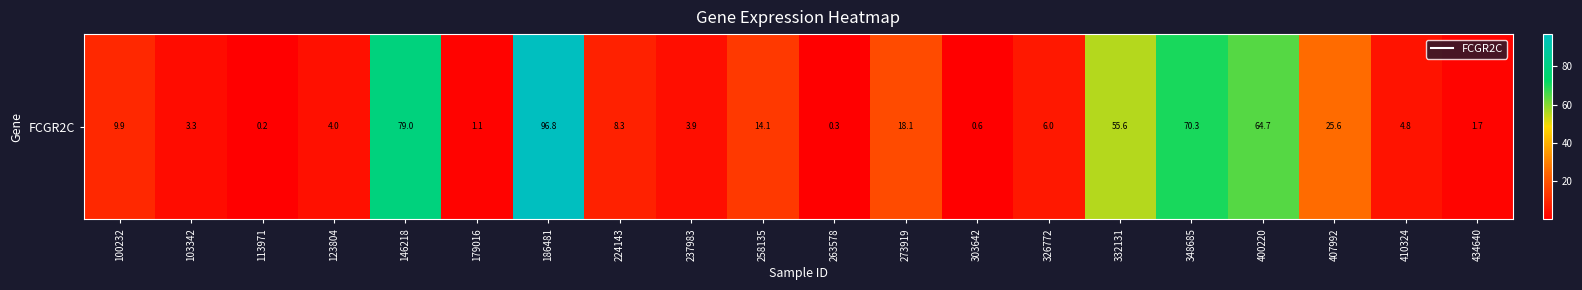

What is the sum of the values at 434640 and 146218?

80.7